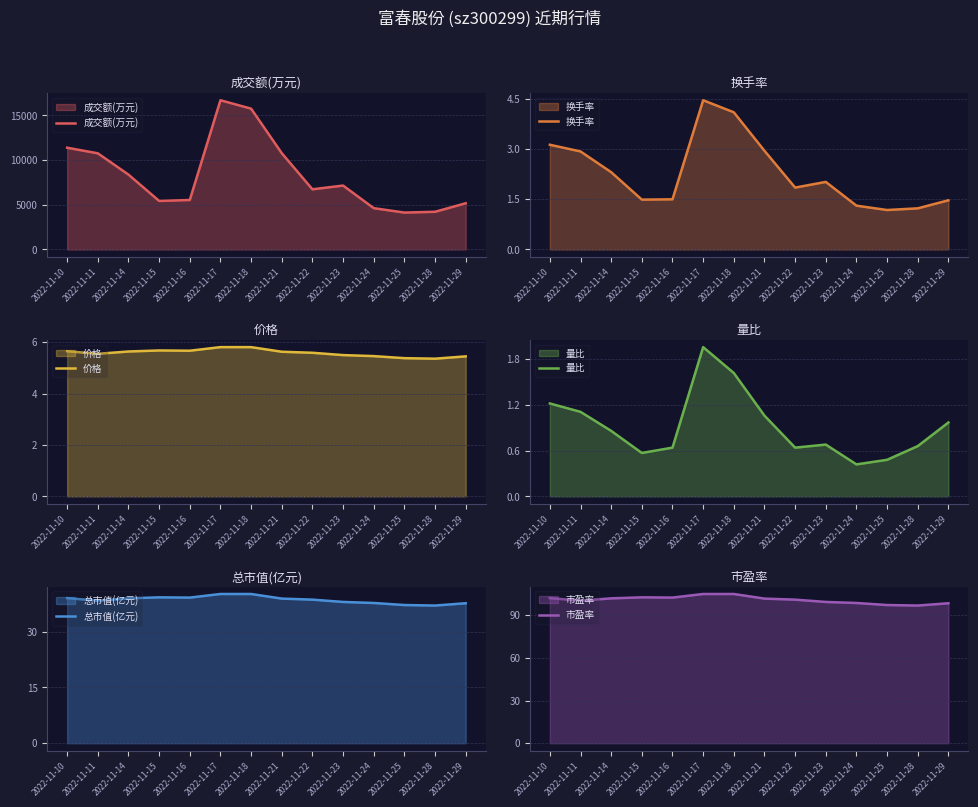

Where is the first local minimum for 换手率?

2022-11-15